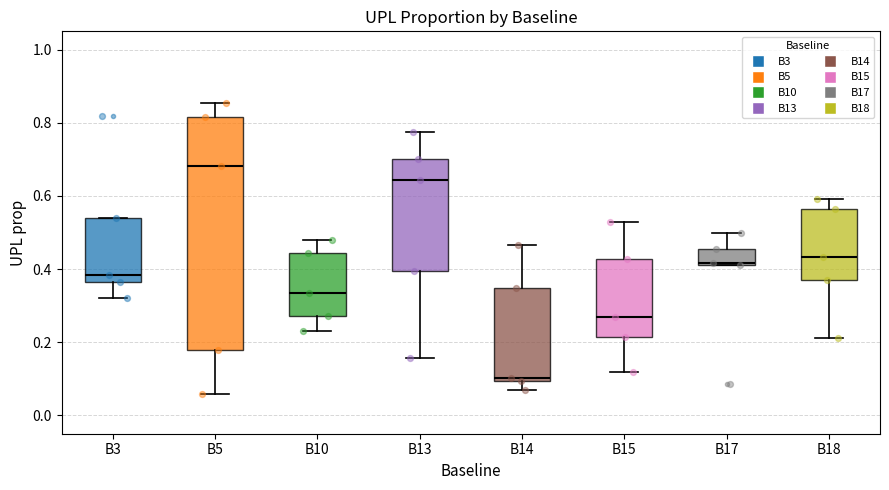

Reading left to right, transcribe this box plot: for each box, give where its median line is, the range the box spans, and where its two whiskers end, as read against the y-axis. The values are not printed on the chart, so give them approximately, as read against the axis.

B3: median 0.38, box 0.36 to 0.54, whiskers 0.32 to 0.54
B5: median 0.68, box 0.18 to 0.82, whiskers 0.06 to 0.86
B10: median 0.34, box 0.28 to 0.44, whiskers 0.24 to 0.48
B13: median 0.64, box 0.40 to 0.70, whiskers 0.16 to 0.78
B14: median 0.10 (just above the box's lower edge), box 0.10 to 0.34, whiskers 0.06 to 0.46
B15: median 0.26, box 0.22 to 0.42, whiskers 0.12 to 0.52
B17: median 0.42 (just above the box's lower edge), box 0.42 to 0.46, whiskers 0.42 to 0.50
B18: median 0.44, box 0.36 to 0.56, whiskers 0.22 to 0.60